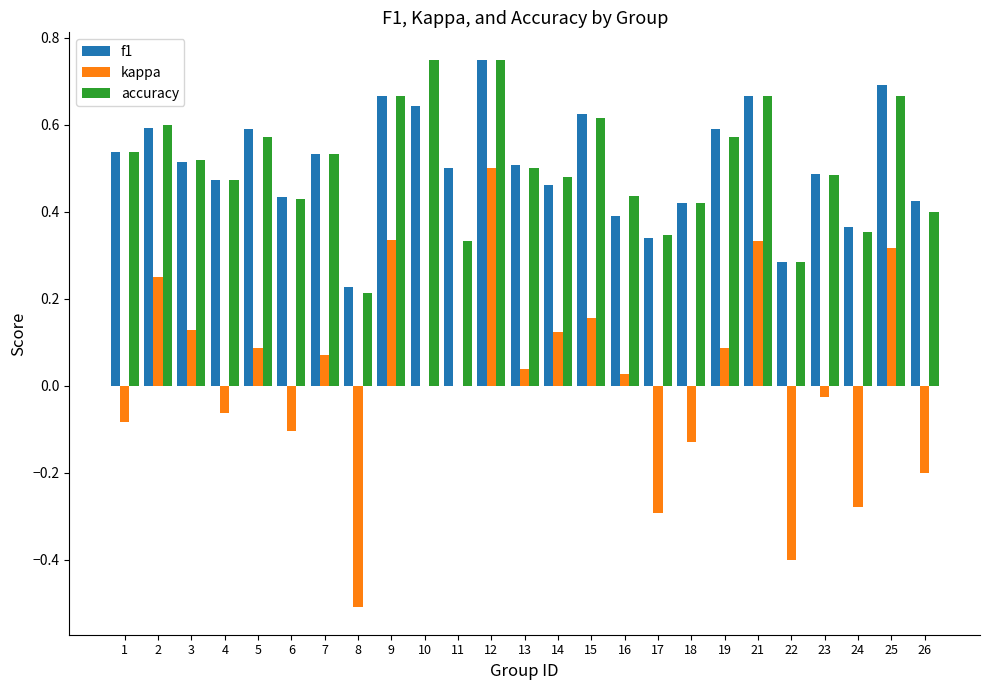

The value of f1 at 23 is 0.5. True or false?

True